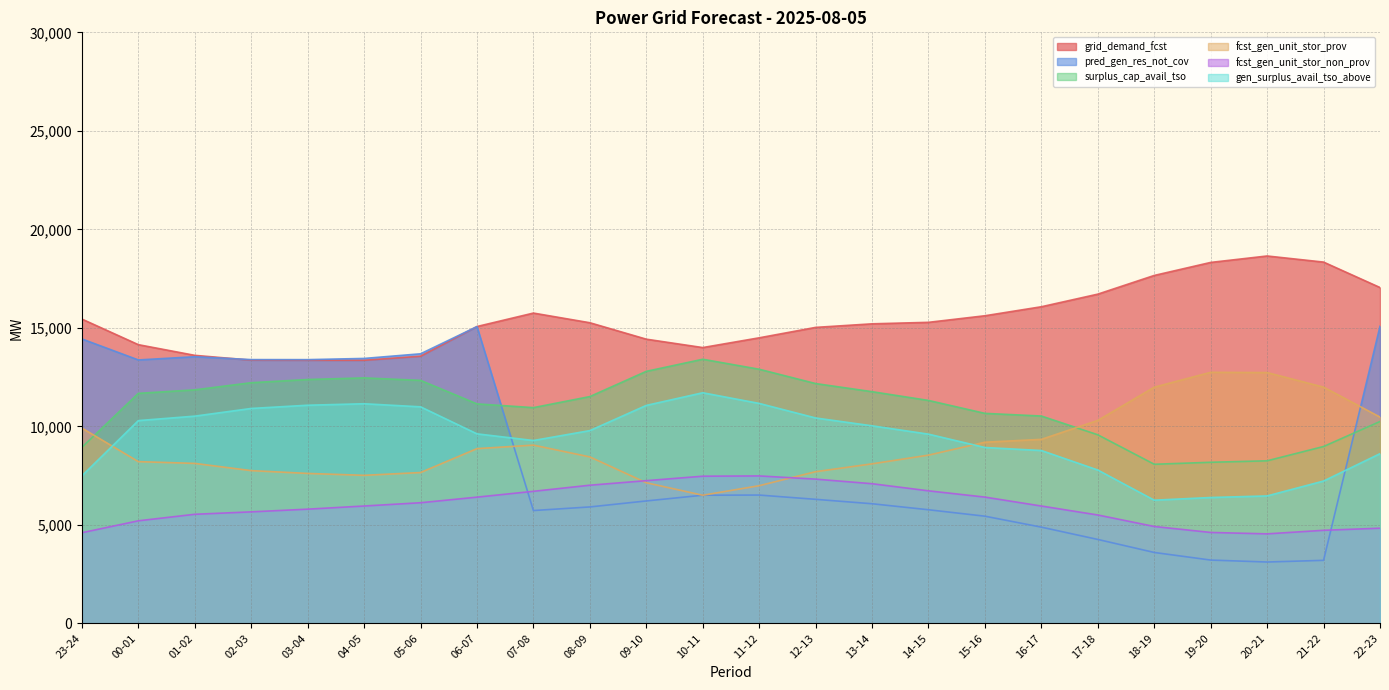

Which category has the highest value in the grid_demand_fcst series?

20-21